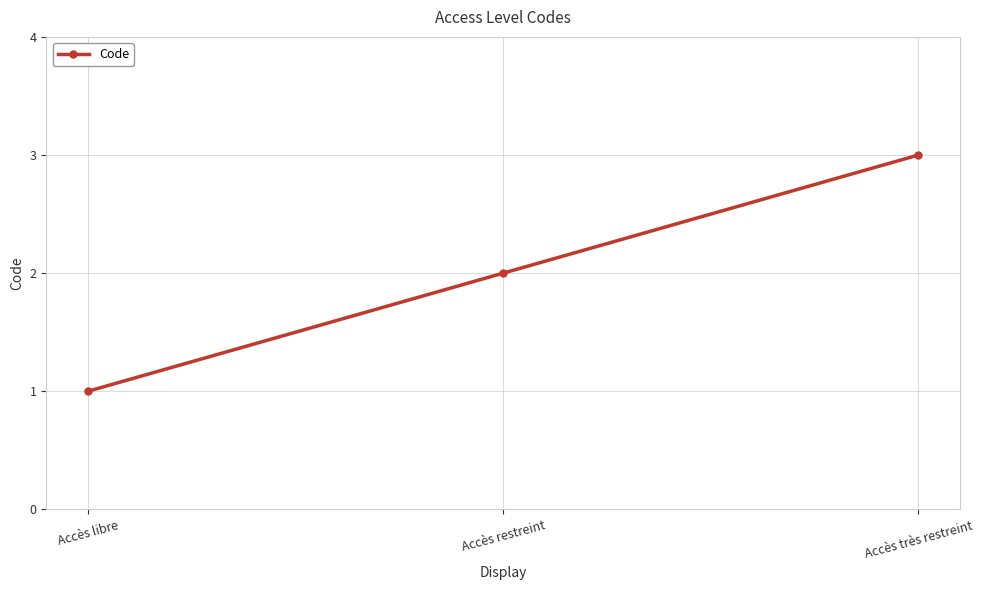

Count the number of categories in the chart.

3